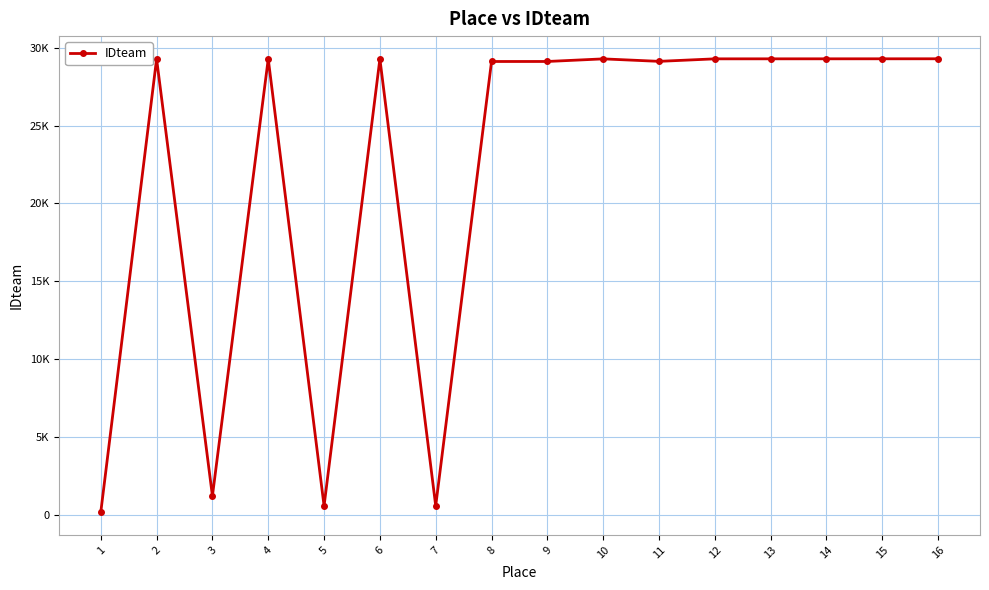

True or false: the data has more than 0 interior local peaks.

True